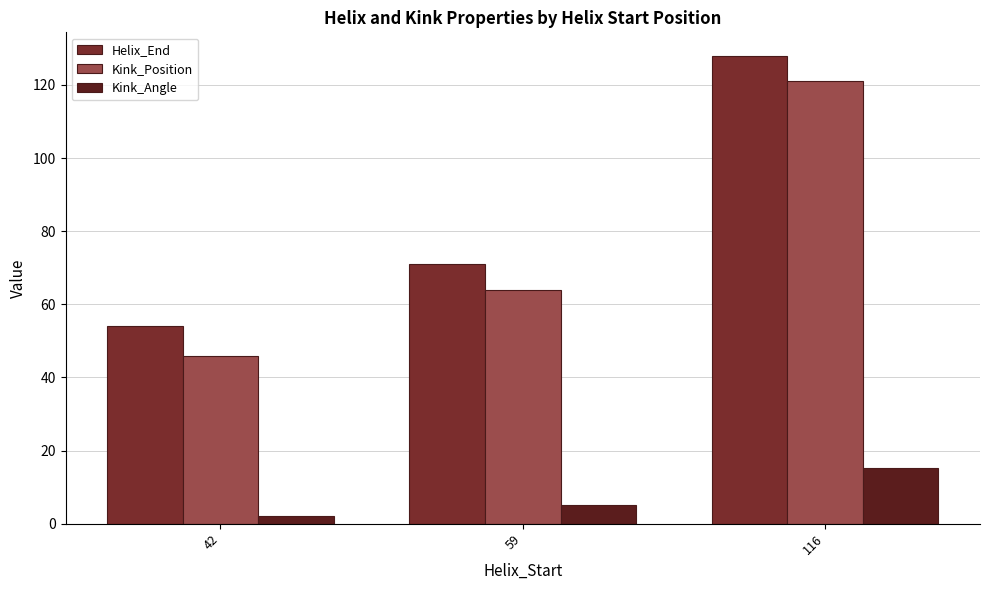

What is the difference between the highest and lowest values at 59?

66.0